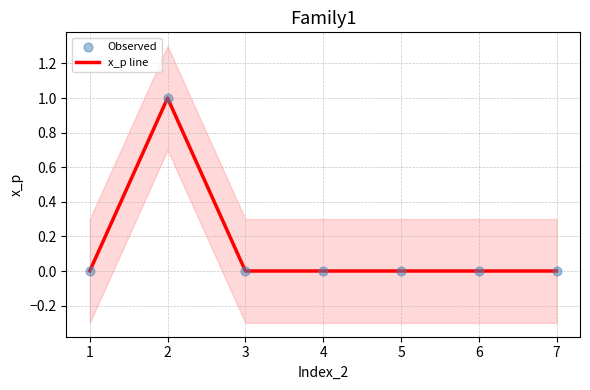

What are all the series names shown in the legend?

x_p line, Observed